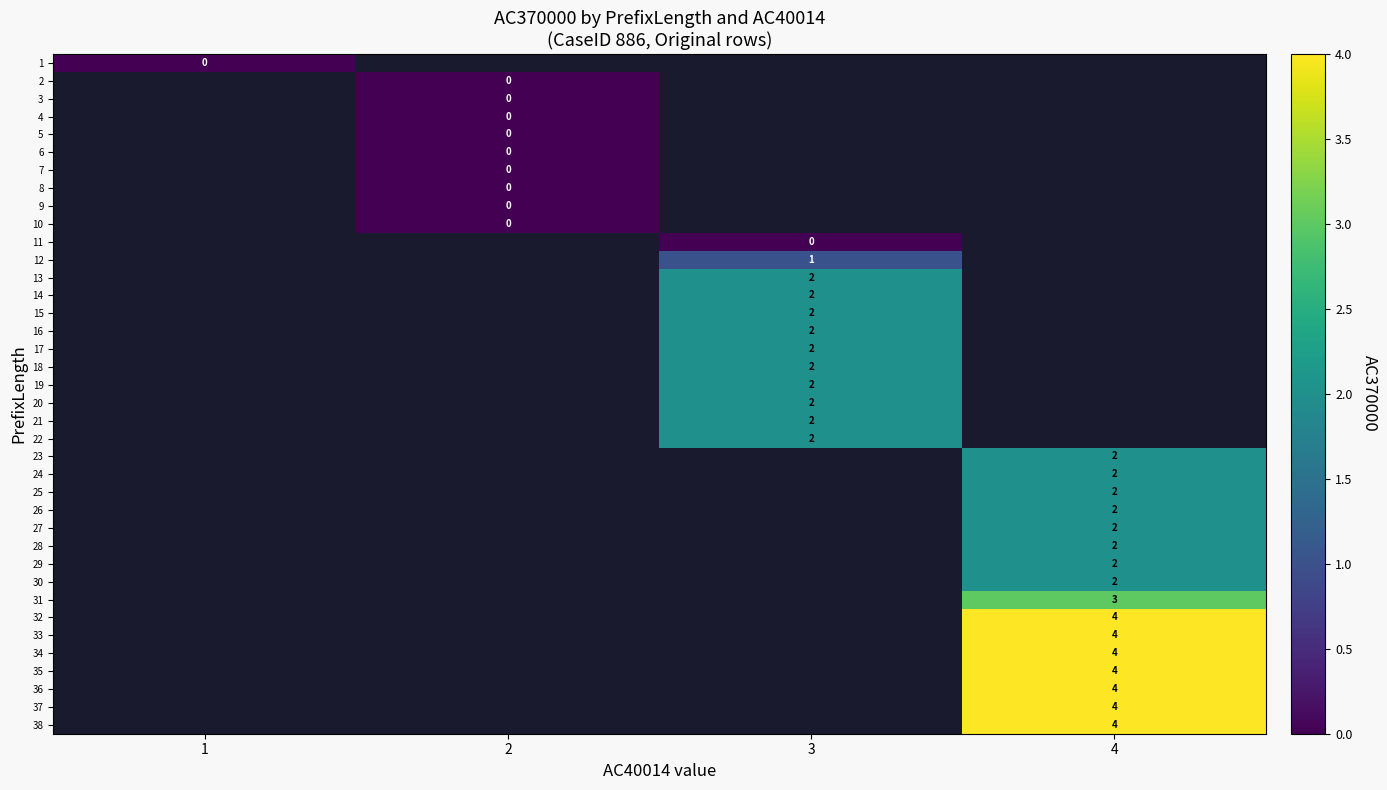

Which label corresponds to the smallest value in the chart?

1